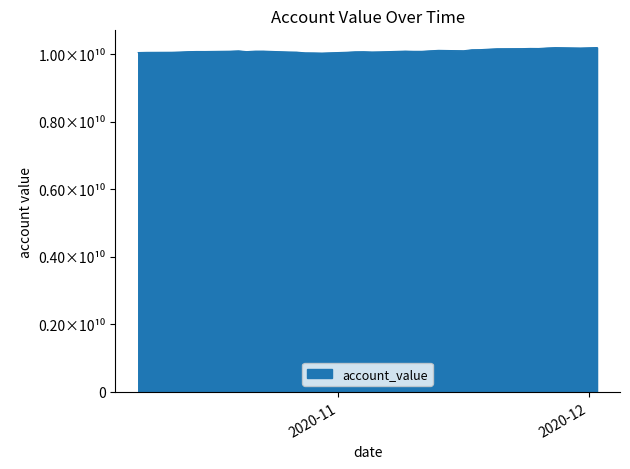

What is the sum of all values?

404065883199.0